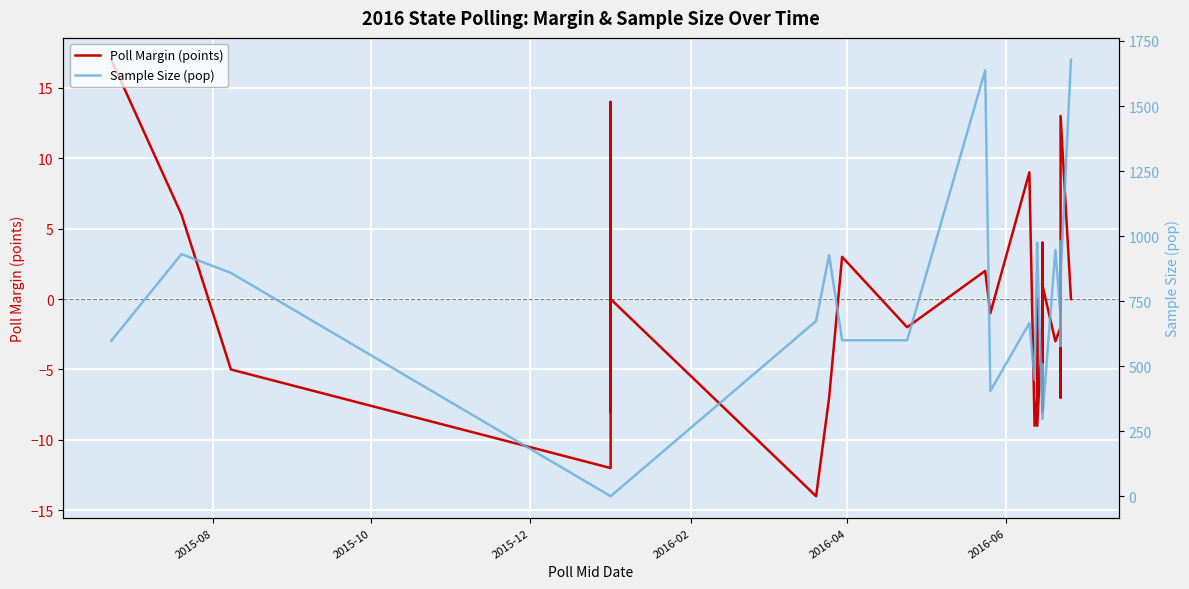

What is the average value of the Poll Margin (points) series?

-1